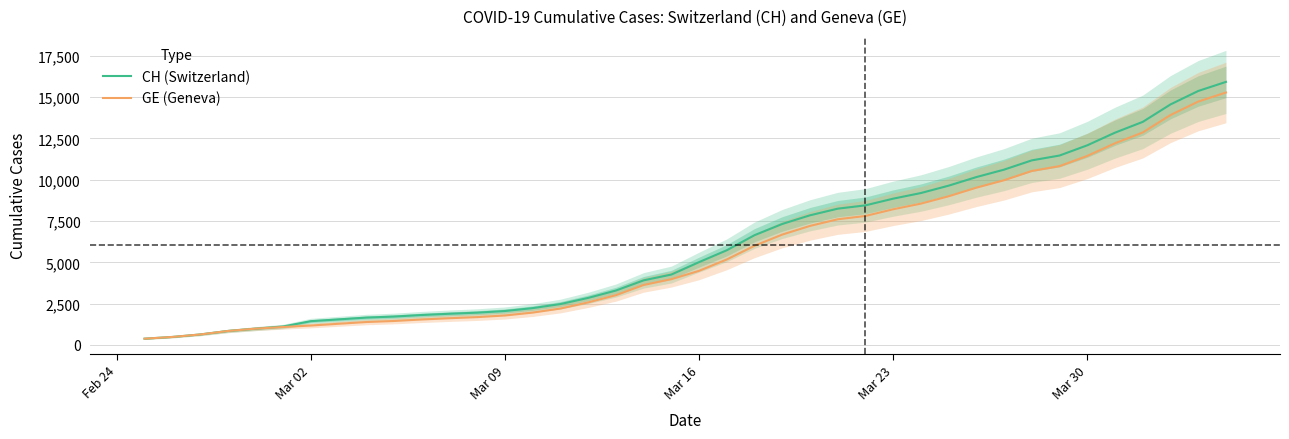

What is the highest value of the CH (Switzerland) series?

15926